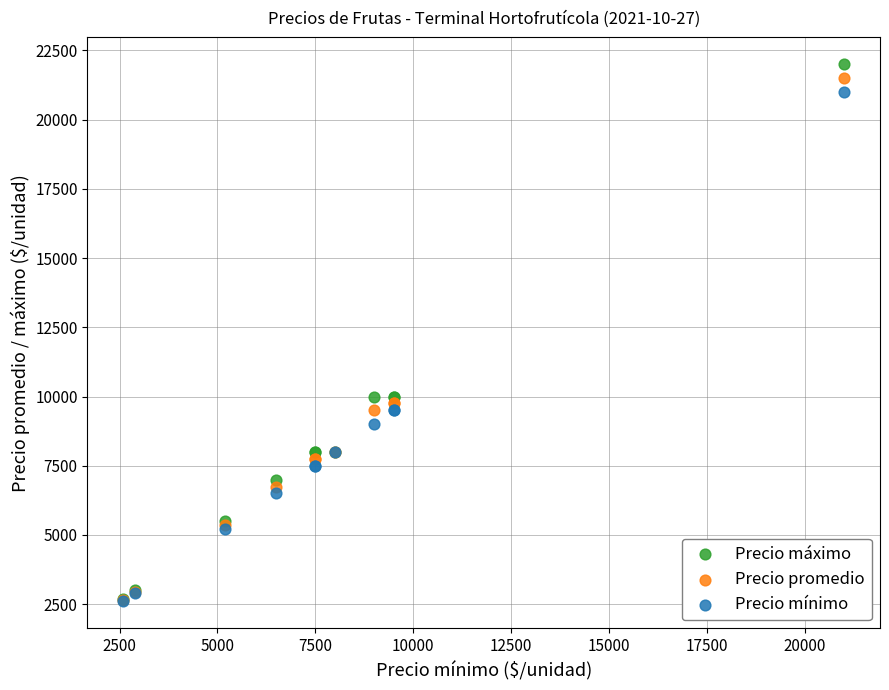

What are all the series names shown in the legend?

Precio máximo, Precio promedio, Precio mínimo